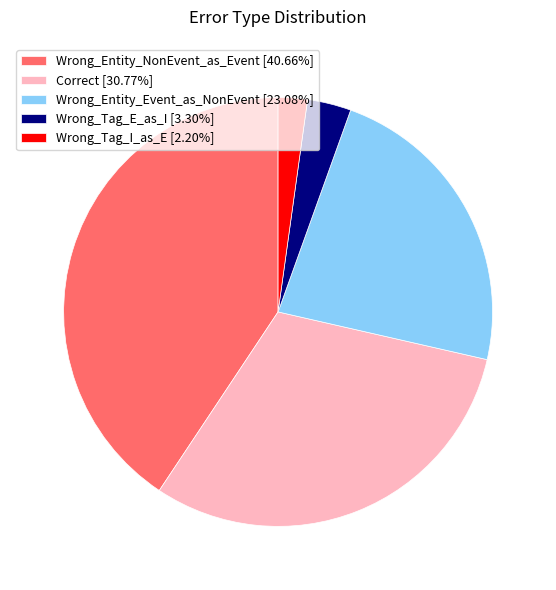

Does any single category account for the majority?

No